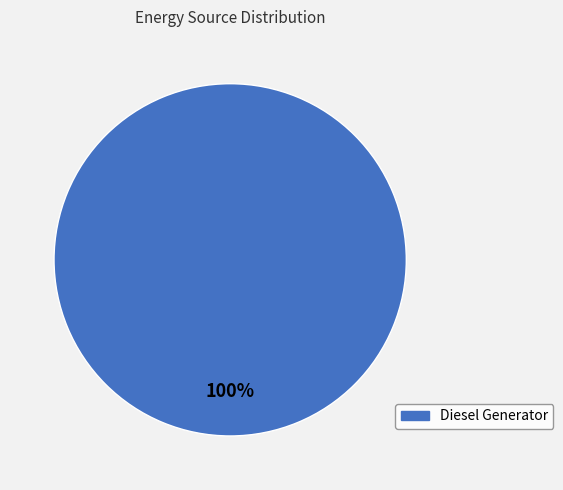

Is there any slice that represents more than half of the pie?

Yes